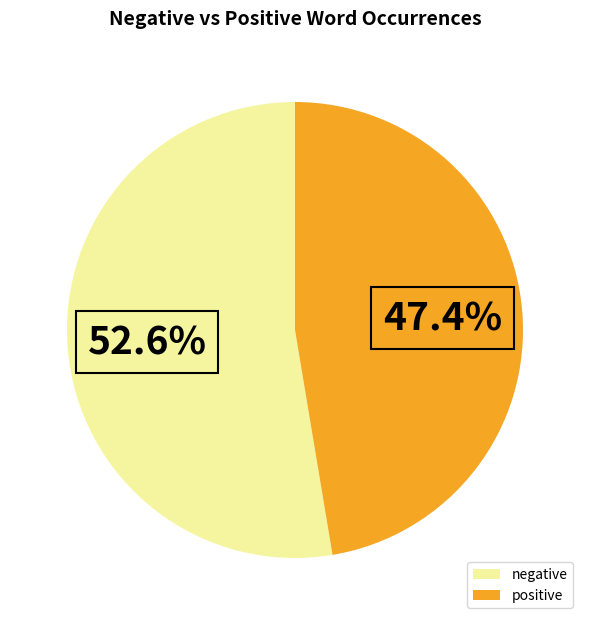

Is there a majority slice in this chart?

Yes